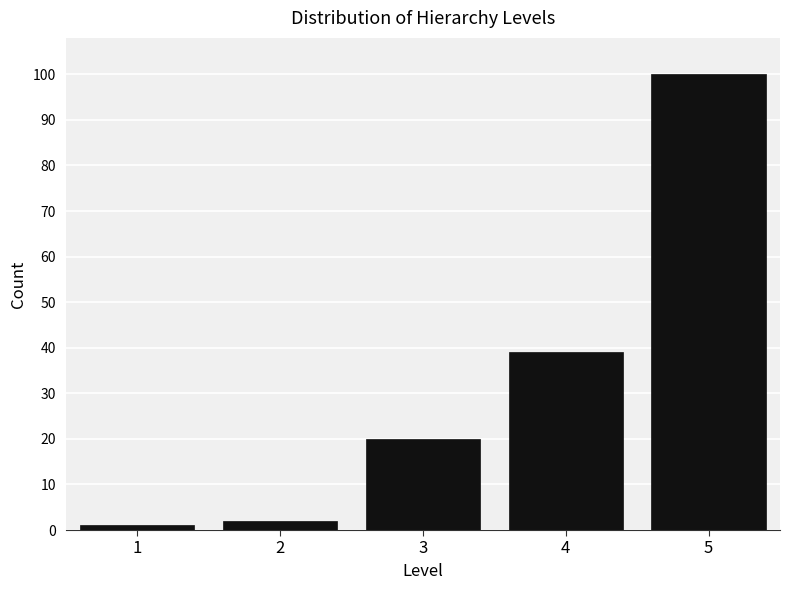

Reading left to right, list all the values displayed in this chart.

1	2	20	39	100